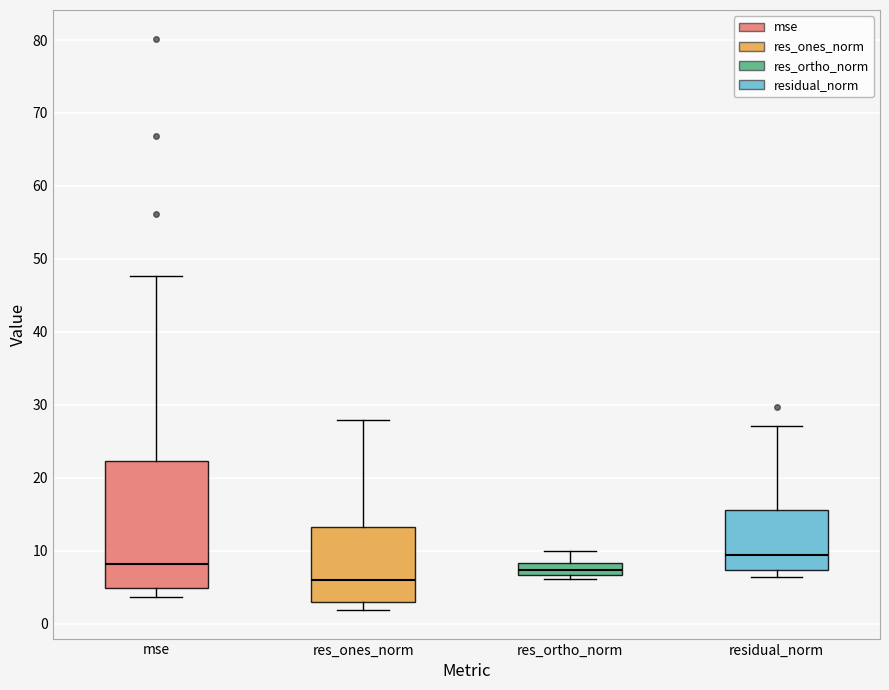

Where does the upper whisker of the box for res_ortho_norm end on the y-axis? The values are not printed on the chart, so give them approximately, as read against the axis.

10